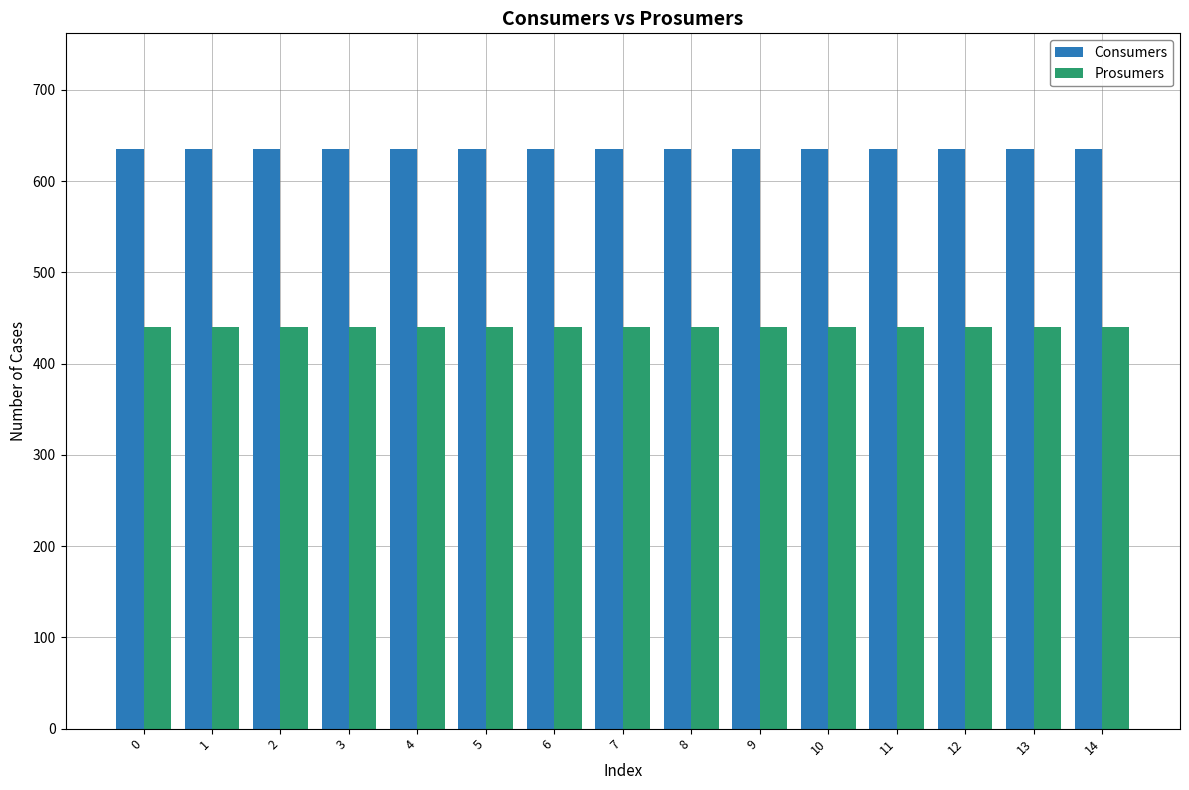

How many series are shown in this chart?

2